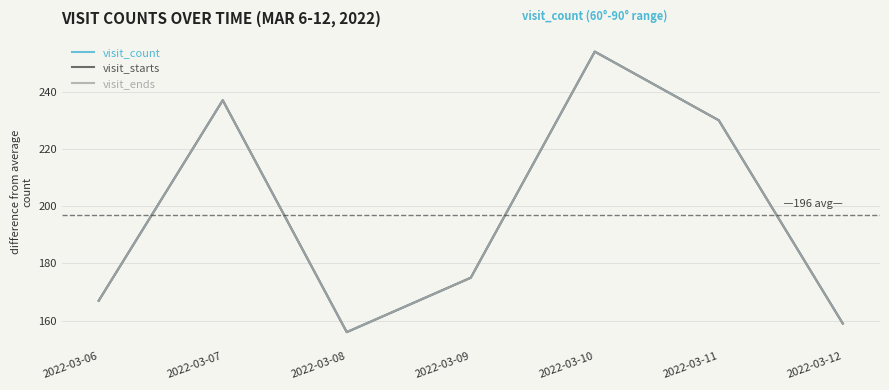

Is this an area chart (filled region under the line)?

No